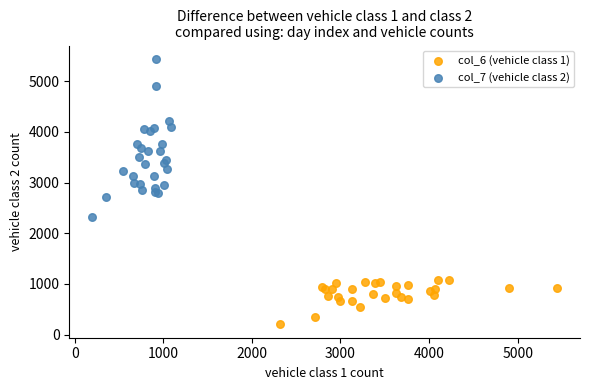

Which series has the largest Y range (max minus min)?

col_7 (vehicle class 2)